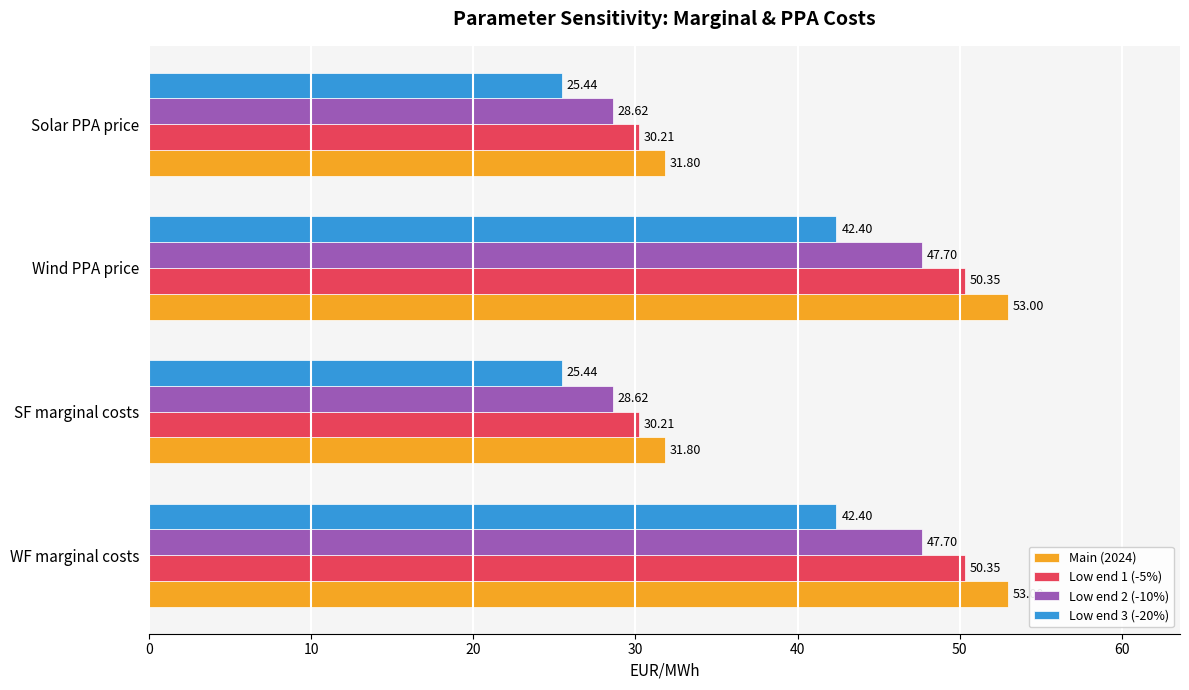

List the series in order of their peak value, highest first.

Main (2024), Low end 1 (-5%), Low end 2 (-10%), Low end 3 (-20%)